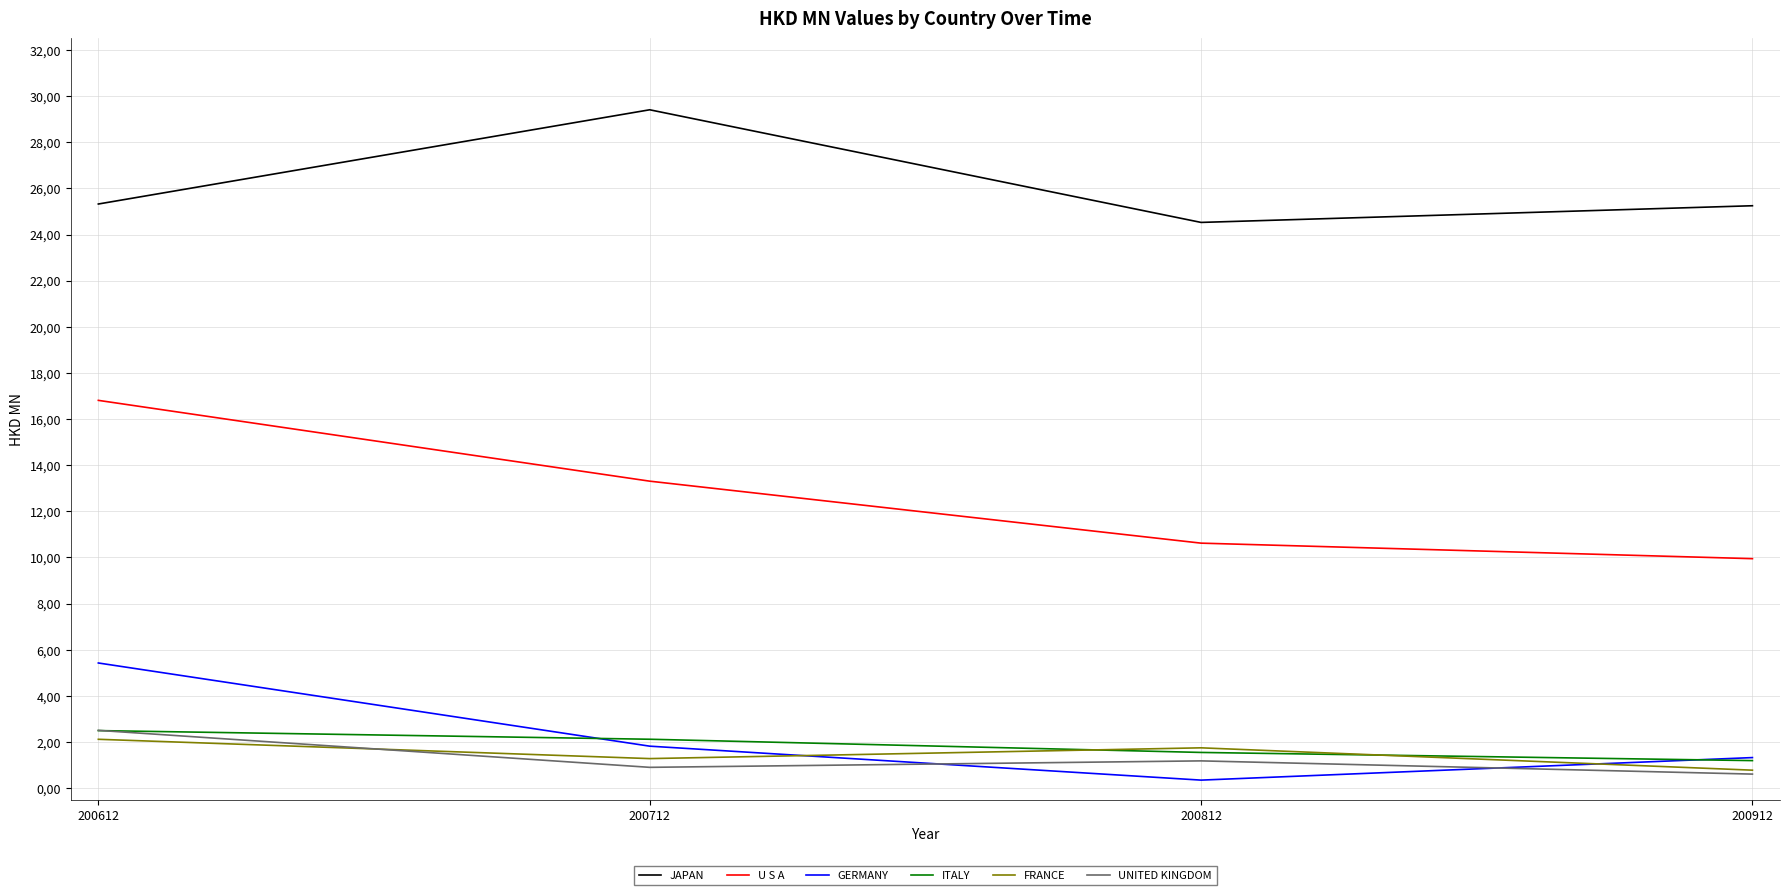

True or false: U S A and GERMANY intersect in this chart.

False